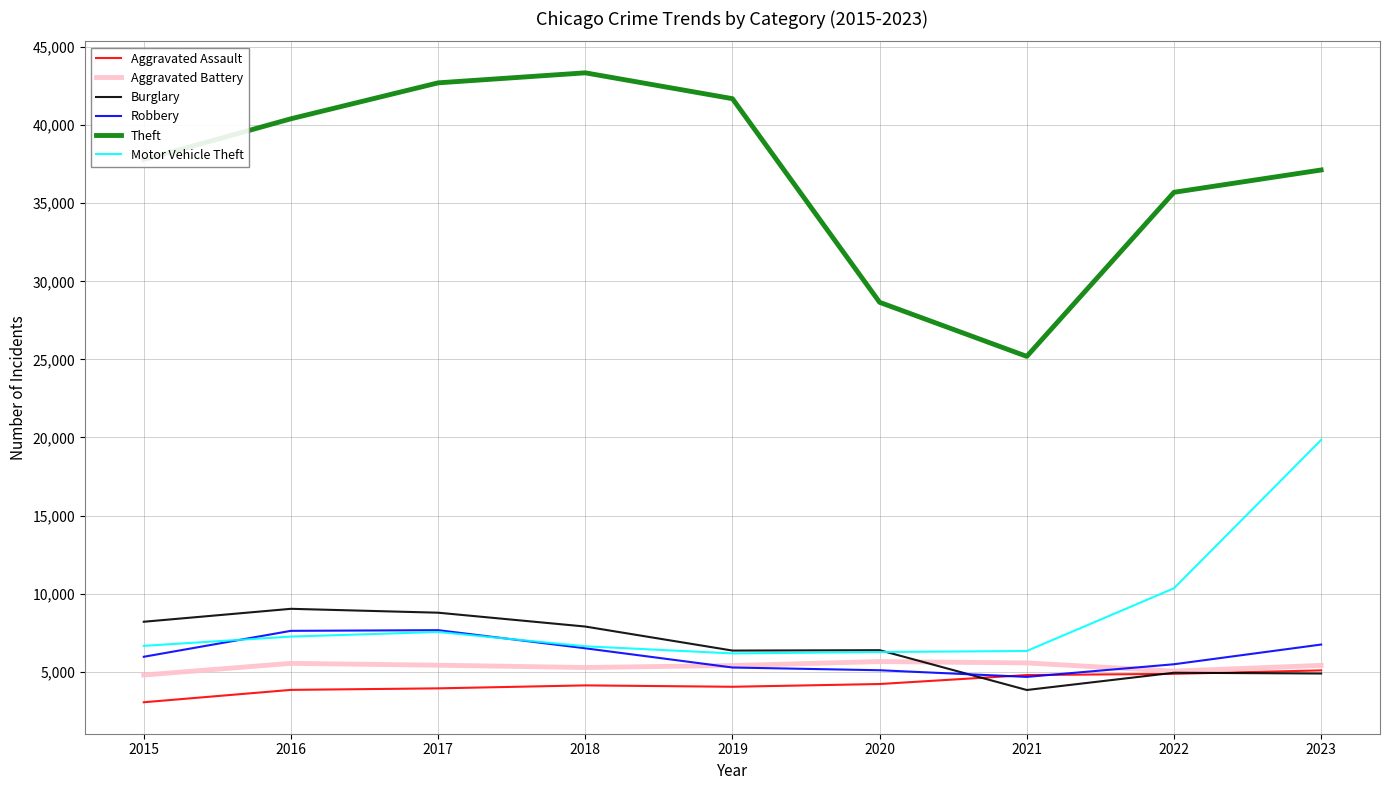

What is the maximum value for Burglary?

9024